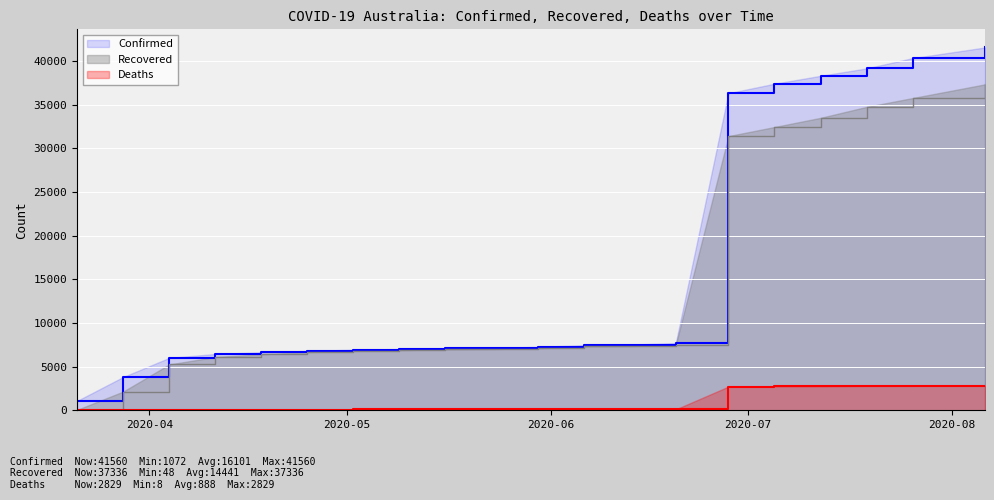

True or false: Confirmed and Deaths cross at least once.

False